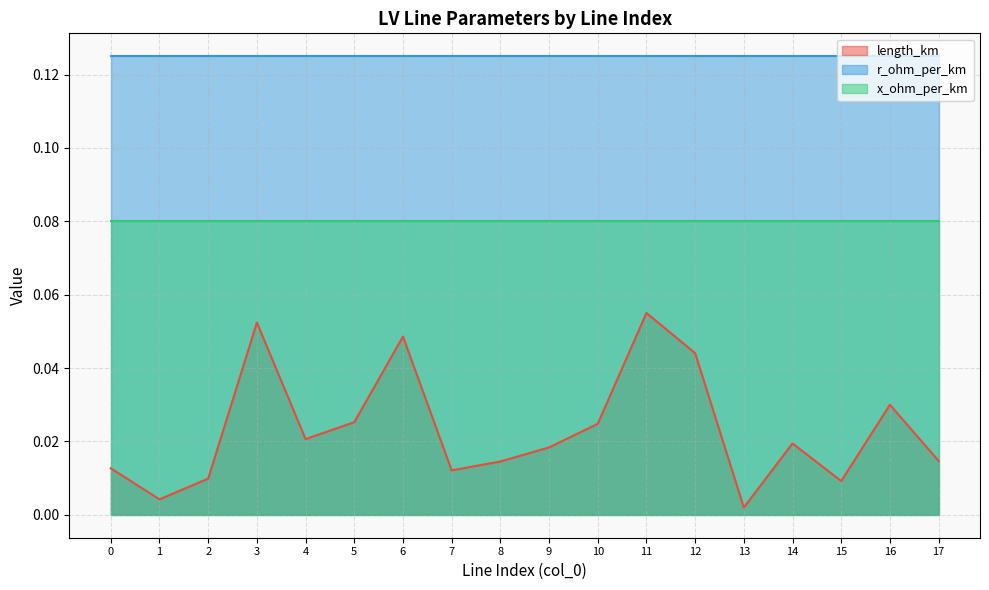

What is the sum of the length_km values at 11 and 15?

0.1